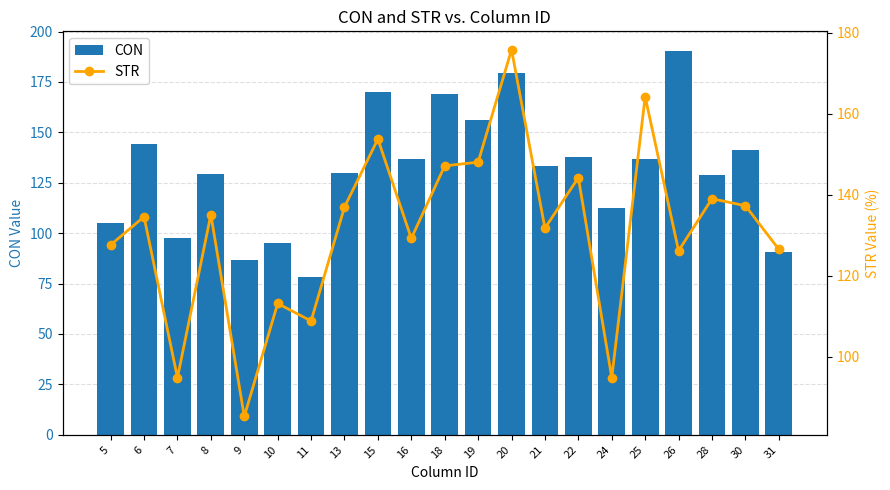

What is the value of the STR bar at the 12th from the left?

148.1